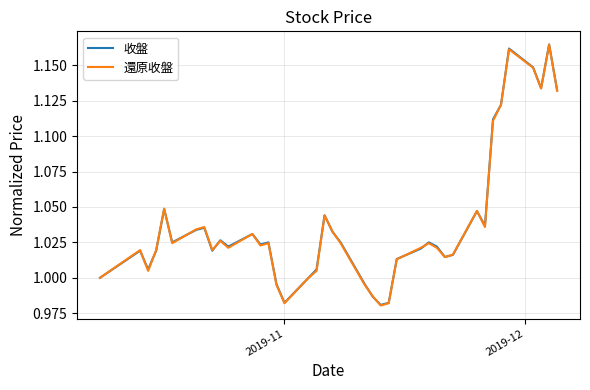

Does the chart have visible grid lines?

Yes